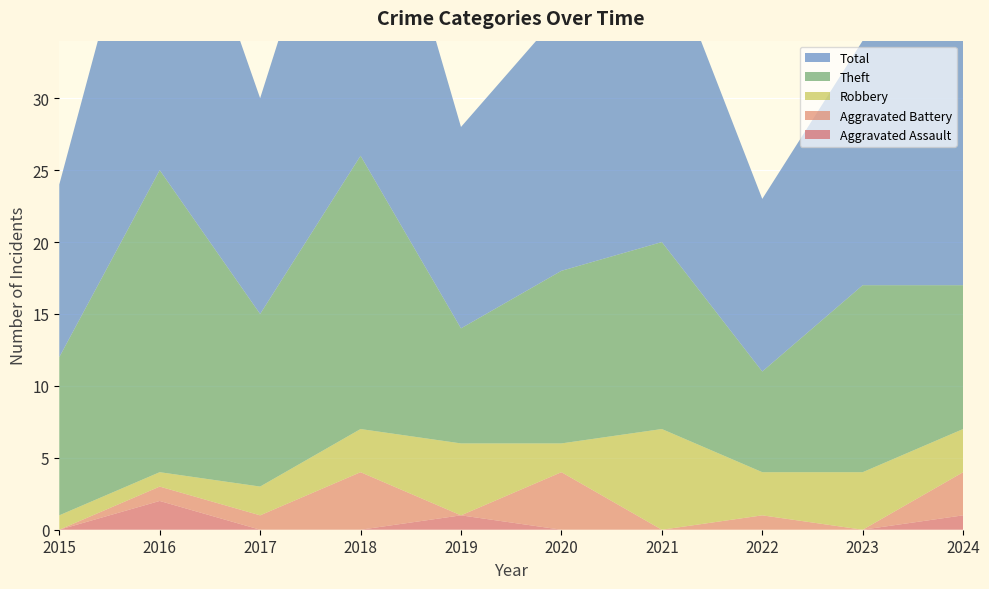

Reading left to right, what are all the values shown in this chart?

Aggravated Assault: 2015=0	2016=2	2017=0	2018=0	2019=1	2020=0	2021=0	2022=0	2023=0	2024=1
Aggravated Battery: 2015=0	2016=1	2017=1	2018=4	2019=0	2020=4	2021=0	2022=1	2023=0	2024=3
Robbery: 2015=1	2016=1	2017=2	2018=3	2019=5	2020=2	2021=7	2022=3	2023=4	2024=3
Theft: 2015=11	2016=21	2017=12	2018=19	2019=8	2020=12	2021=13	2022=7	2023=13	2024=10
Total: 2015=12	2016=25	2017=15	2018=26	2019=14	2020=18	2021=21	2022=12	2023=17	2024=19